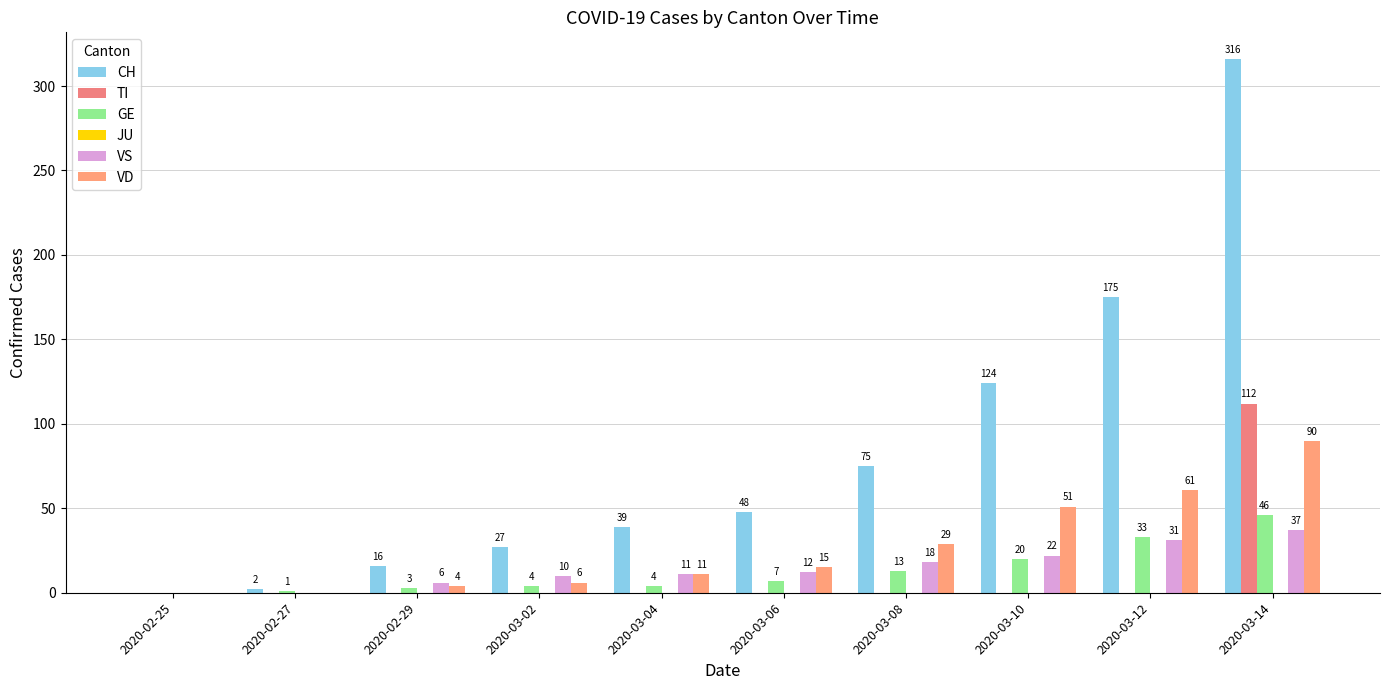

Which series has the largest total across all categories?

CH